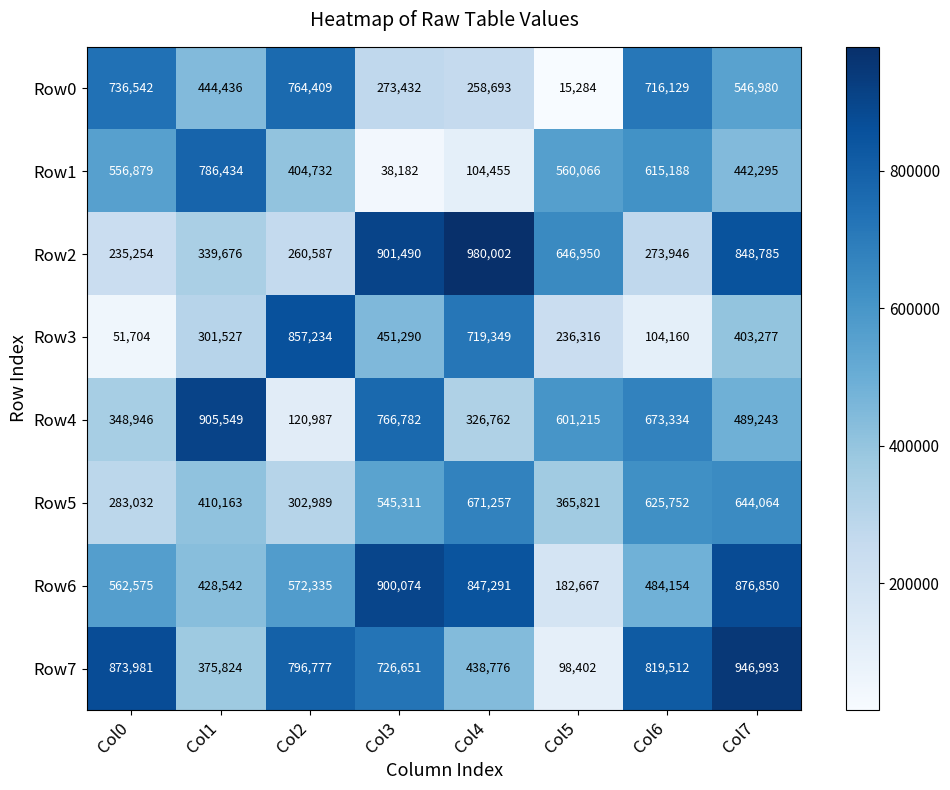

What is the maximum value shown in the chart?

980002